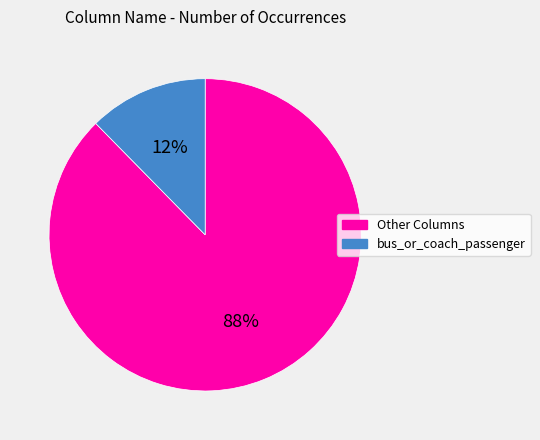

To the nearest percent, what is the average slice percentage?

50%